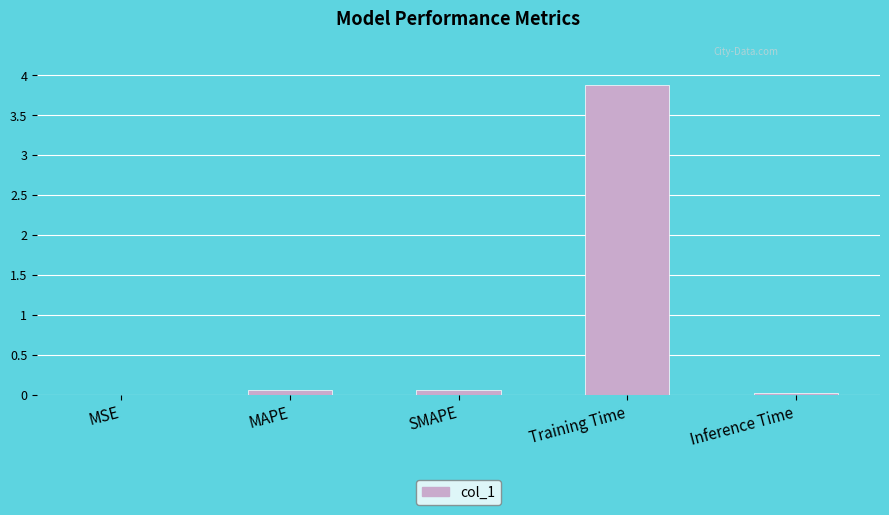

Does the chart contain stacked bars?

No